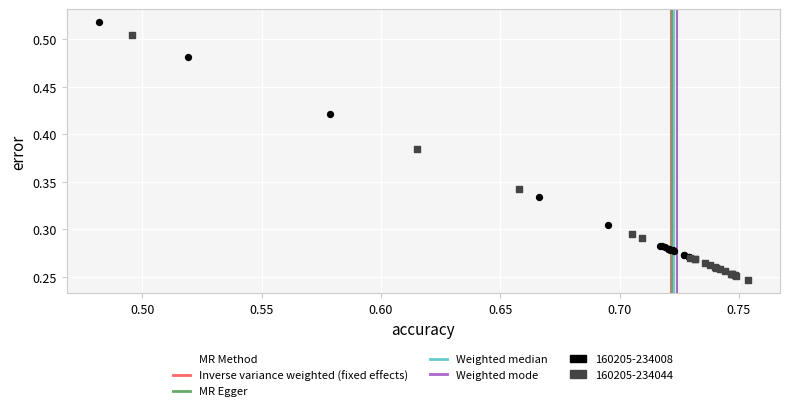

Which series contains the highest Y value?

160205-234008